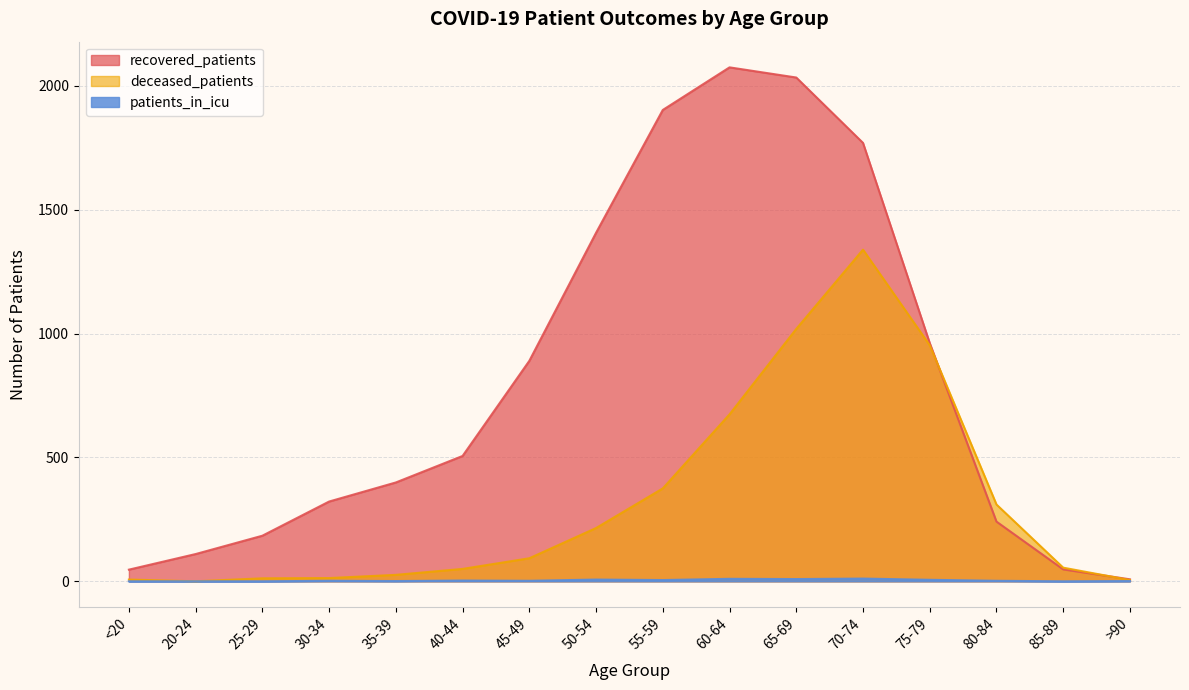

Does the chart display data point markers on the line(s)?

No